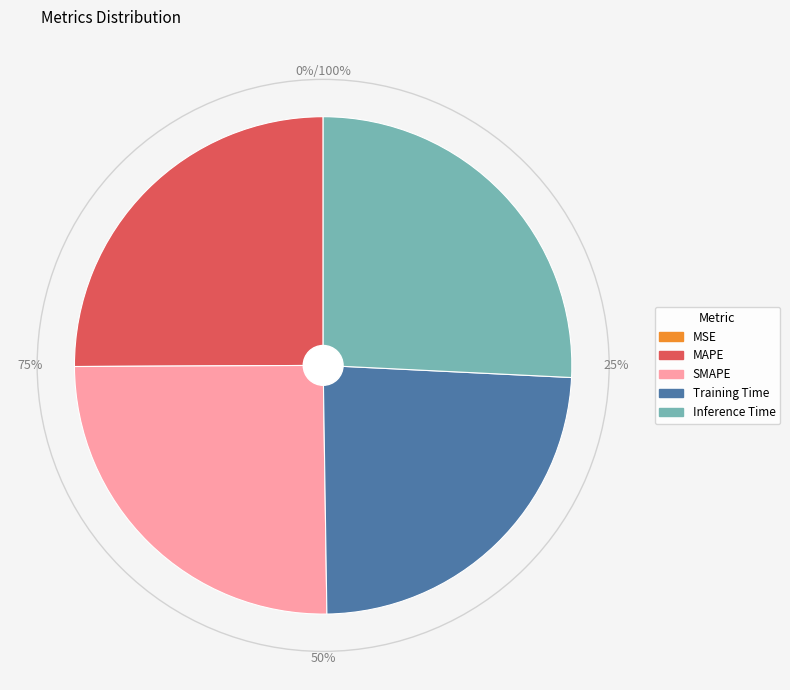

Between Inference Time and SMAPE, which is larger?

Inference Time